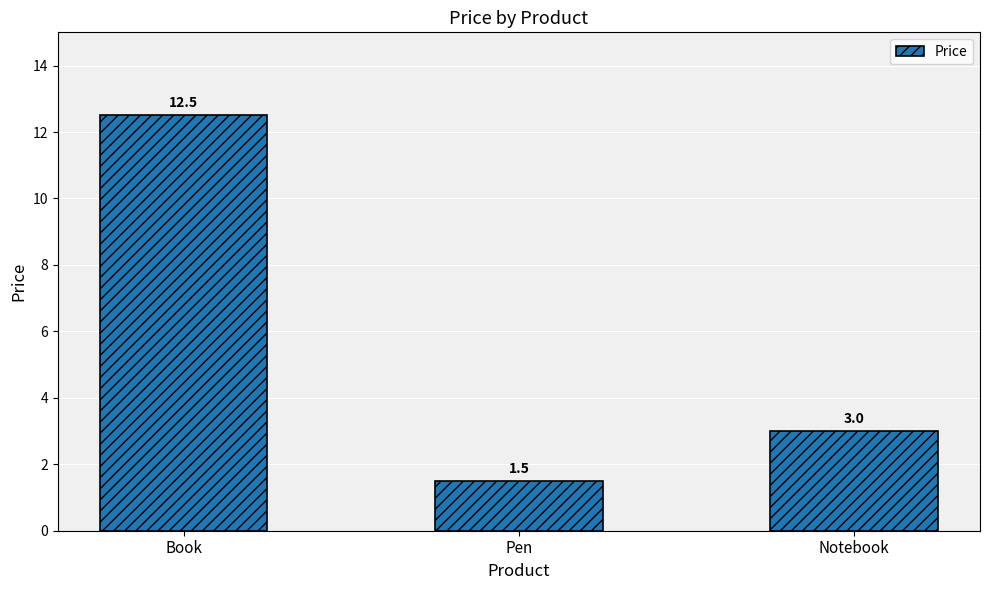

At which category does the chart reach its minimum across all series?

Pen